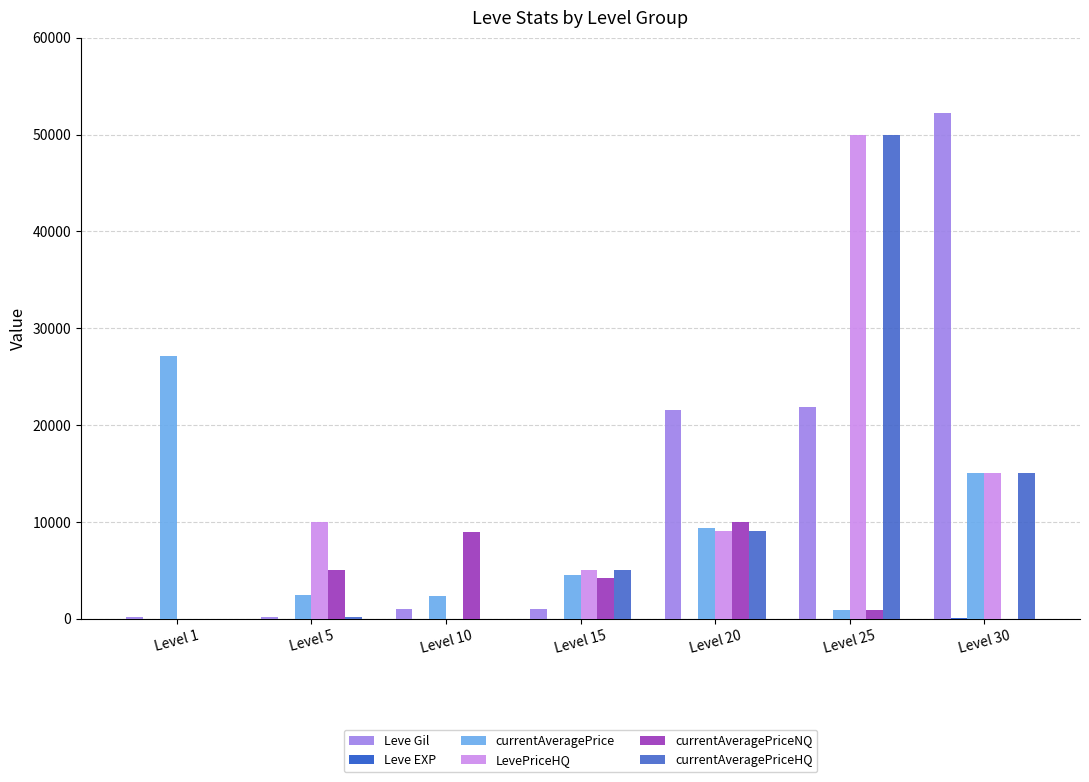

How many series are shown in this chart?

6